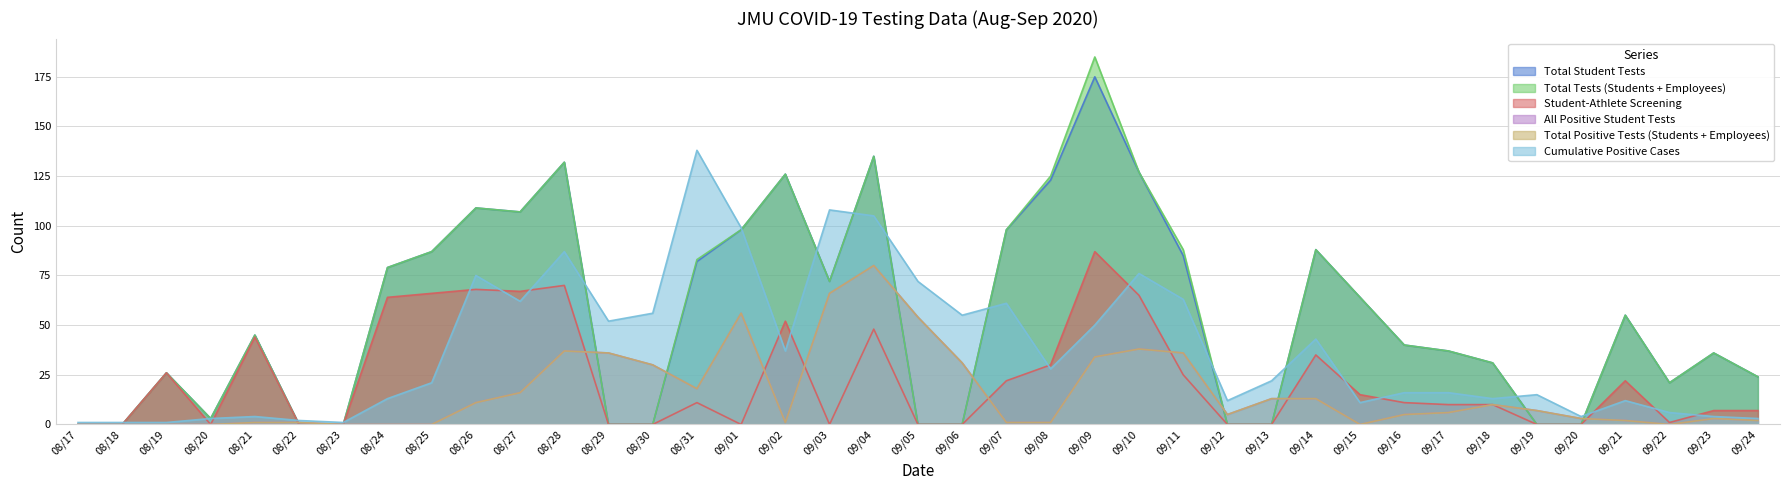

What is the label of the 1st point from the left?

08/17